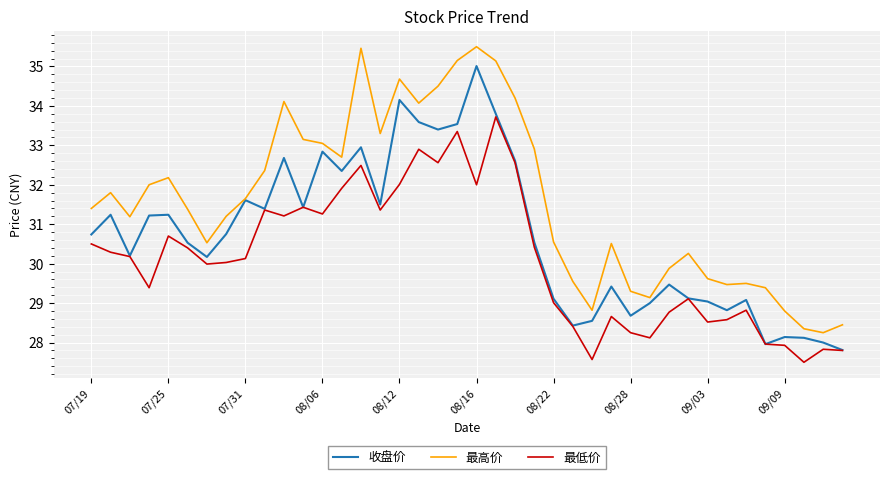

What is the lowest value of the 最低价 series?

27.5